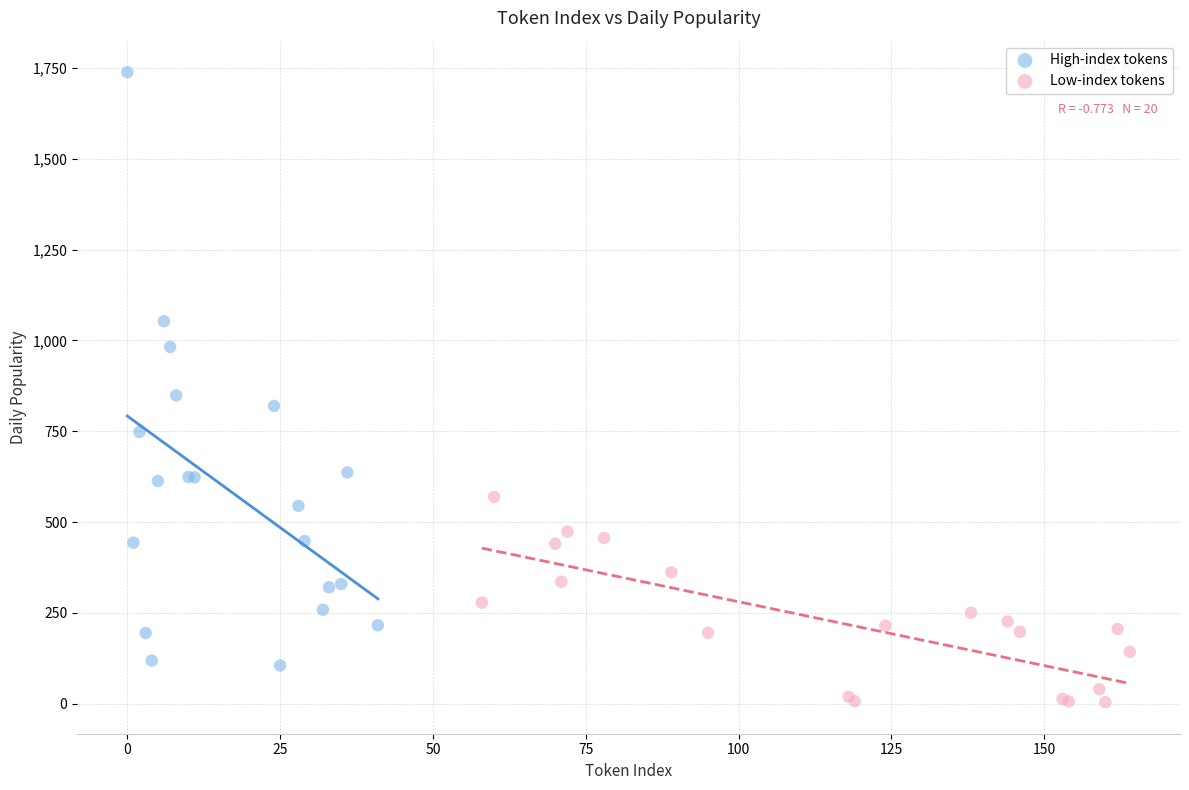

Which series contains the highest Y value?

High-index tokens